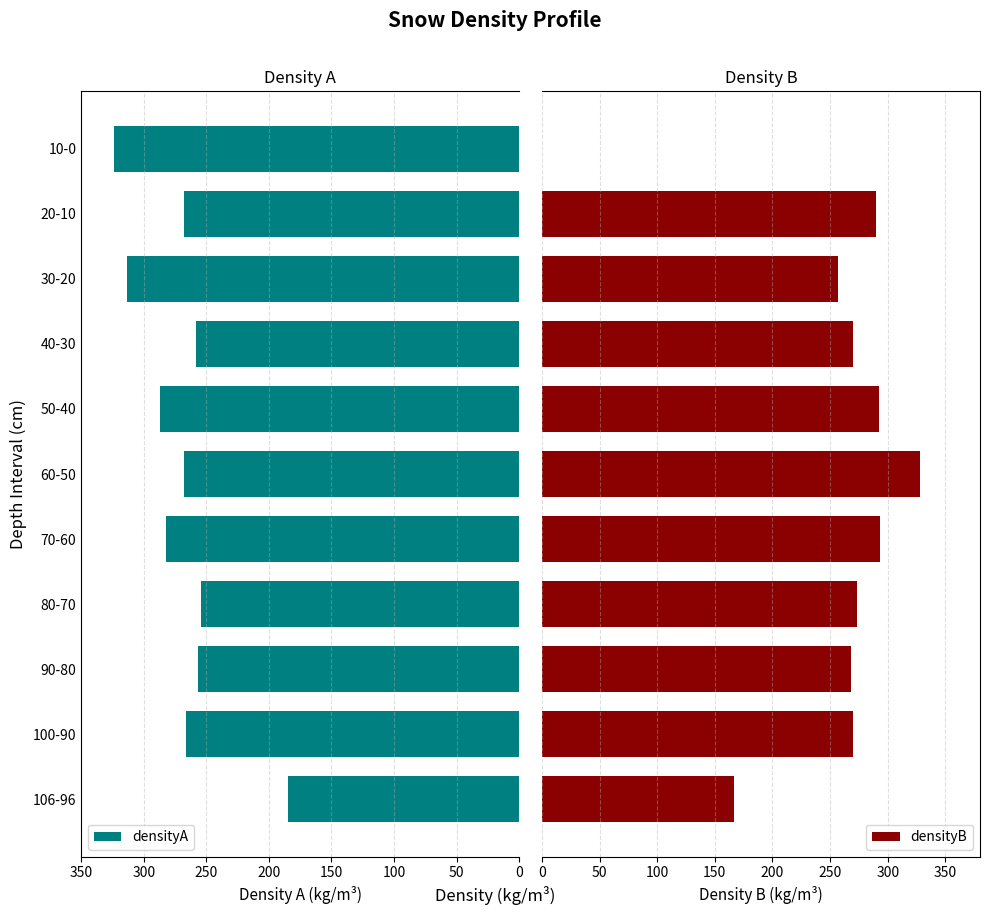

Which series has the widest spread of values?

densityB